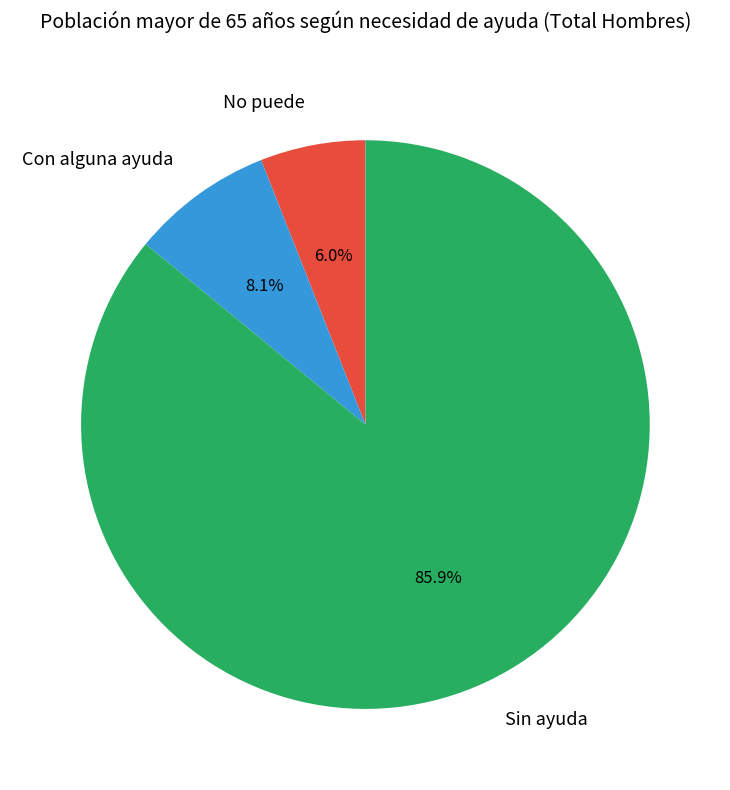

Combined, do Con alguna ayuda and No puede account for over 50%?

No